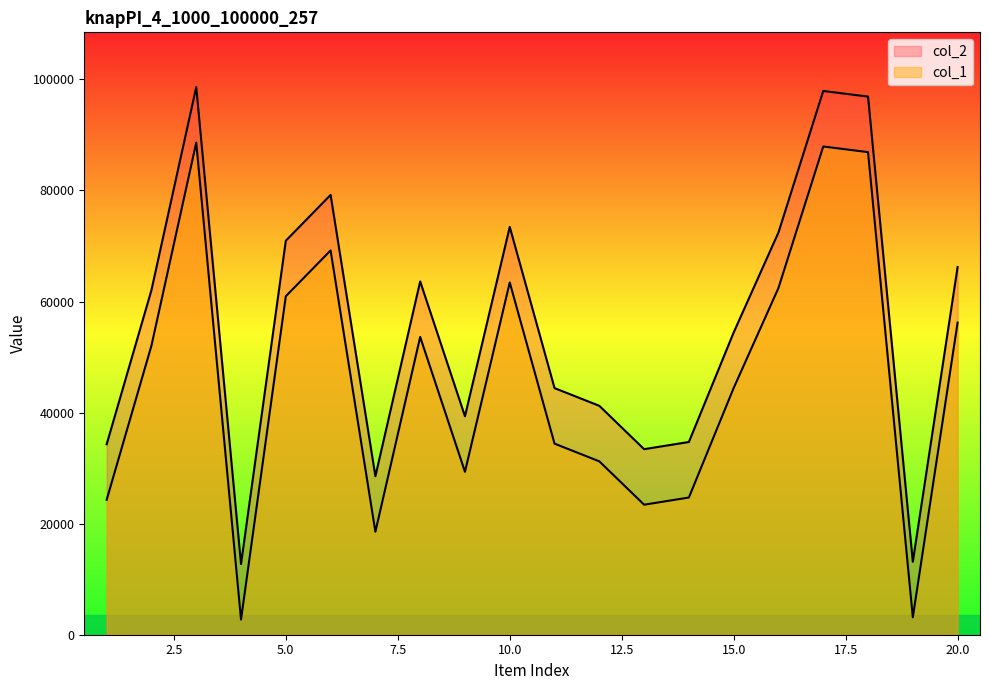

Reading right to left, transcribe all the data shown in this chart.

col_1: 66206	13133	96898	97911	72436	54433	34706	33410	41219	44406	73429	39337	63616	28536	79196	70949	12727	98609	62063	34297
col_2: 56206	3133	86898	87911	62436	44433	24706	23410	31219	34406	63429	29337	53616	18536	69196	60949	2727	88609	52063	24297